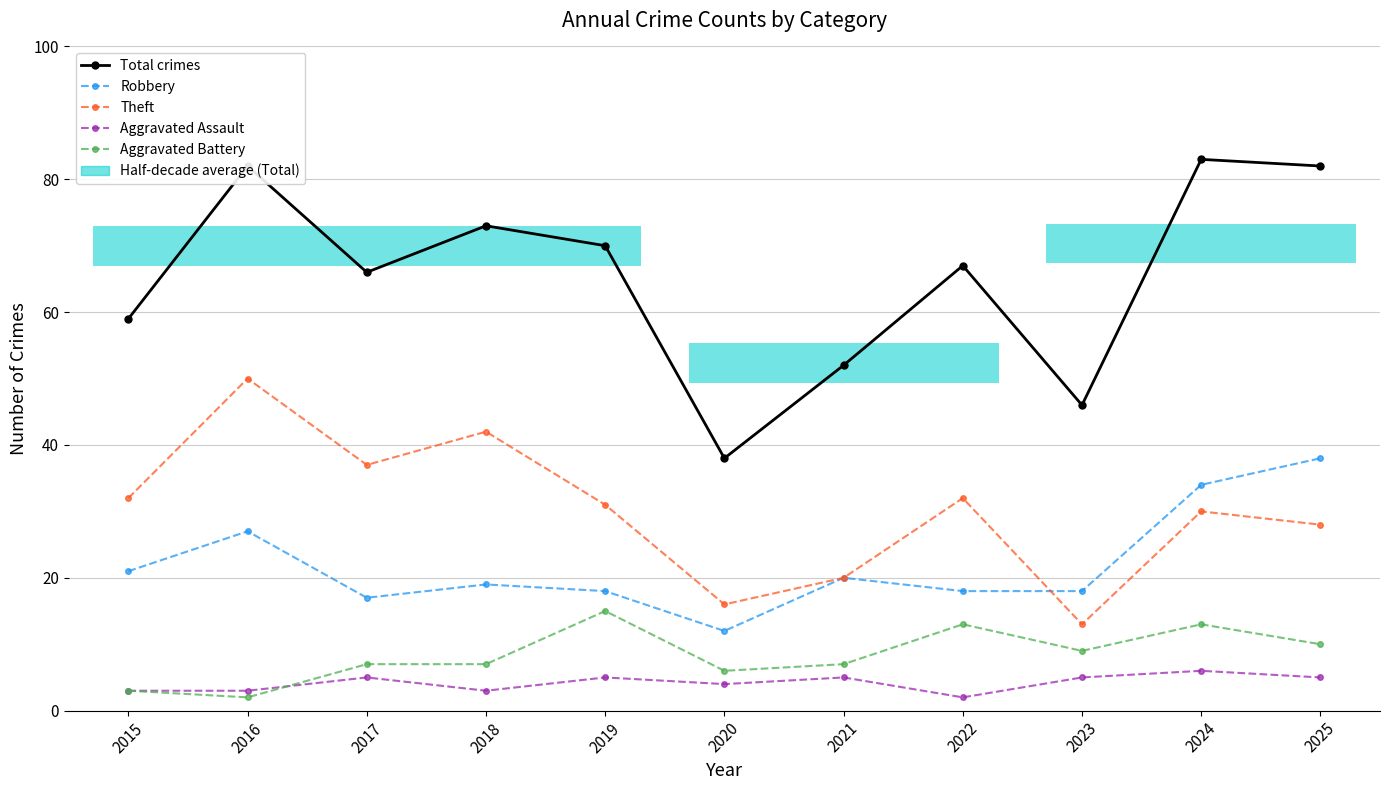

Rank the categories by Total crimes value from highest to lowest.

2024, 2016, 2025, 2018, 2019, 2022, 2017, 2015, 2021, 2023, 2020